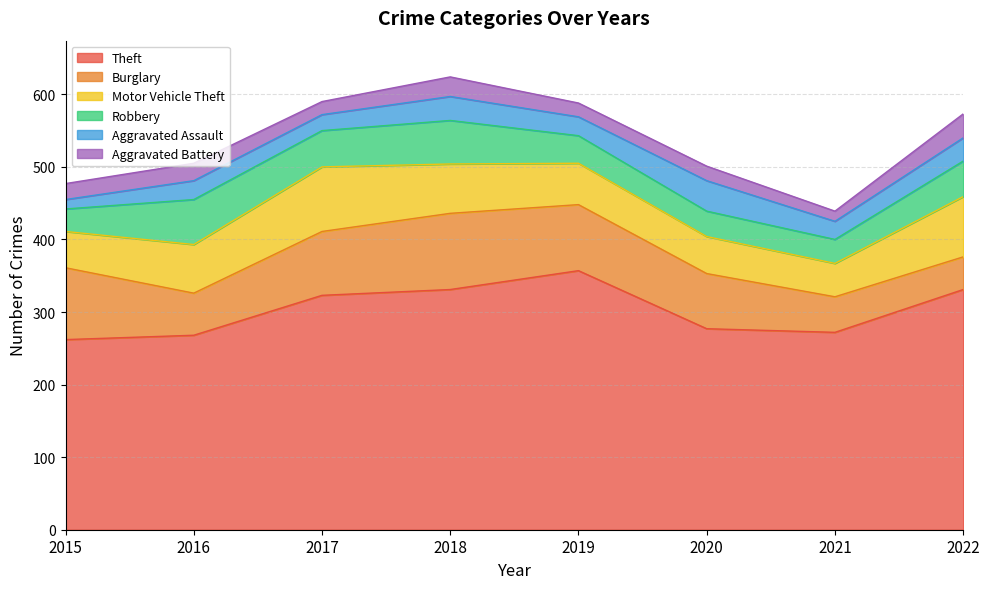

Which series changed the most between 2016 and 2022?

Theft